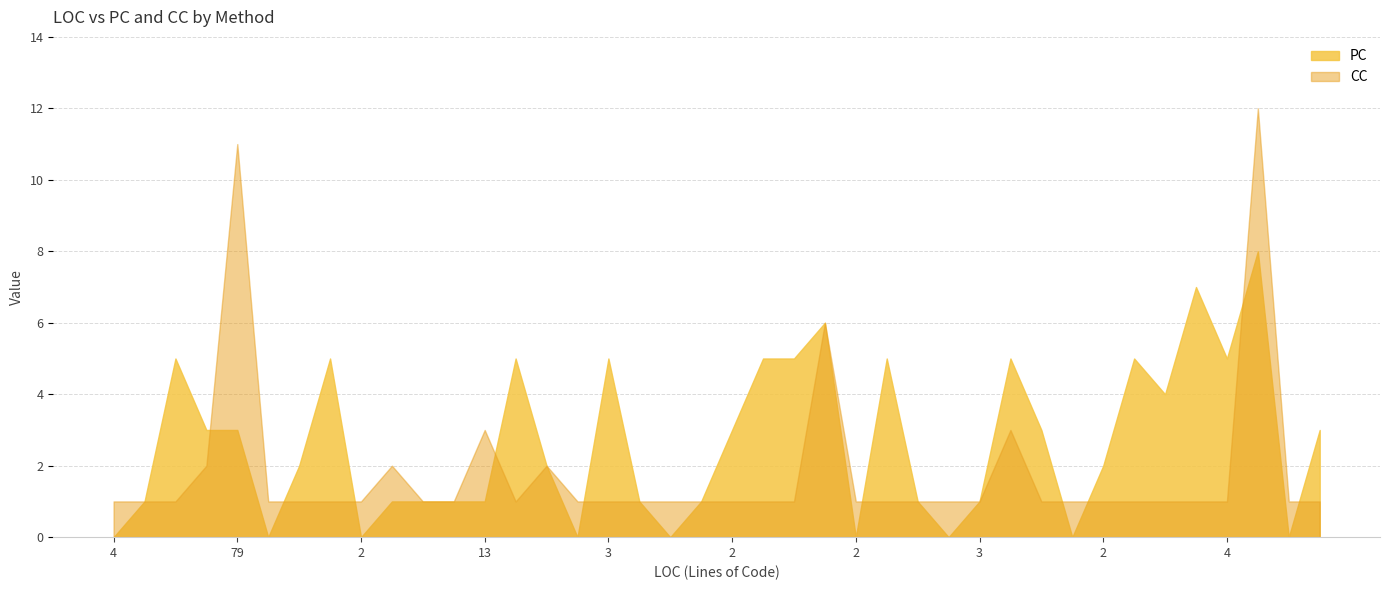

What is the difference between the second highest and minimum values in the PC series?

7